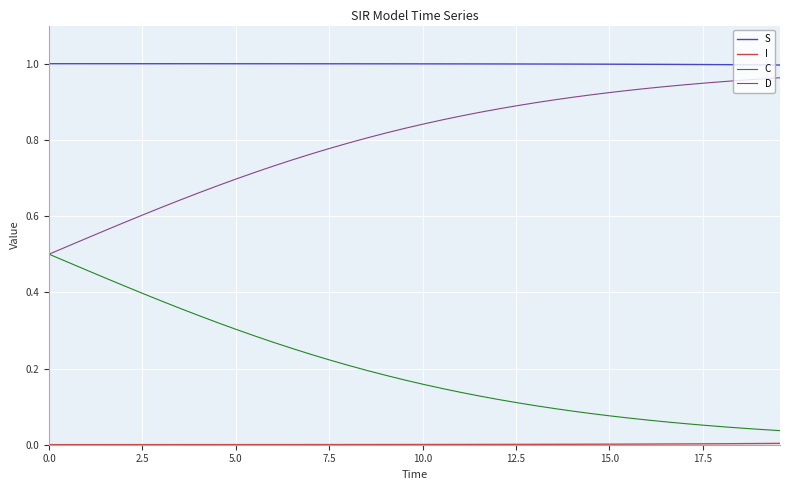

Which series has the largest total across all categories?

S